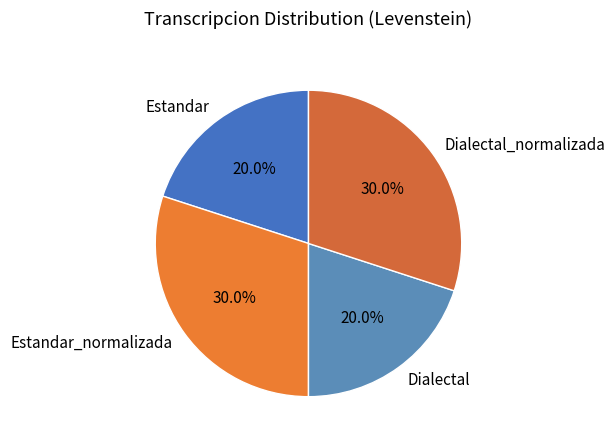

To the nearest percent, what is the average slice percentage?

25%